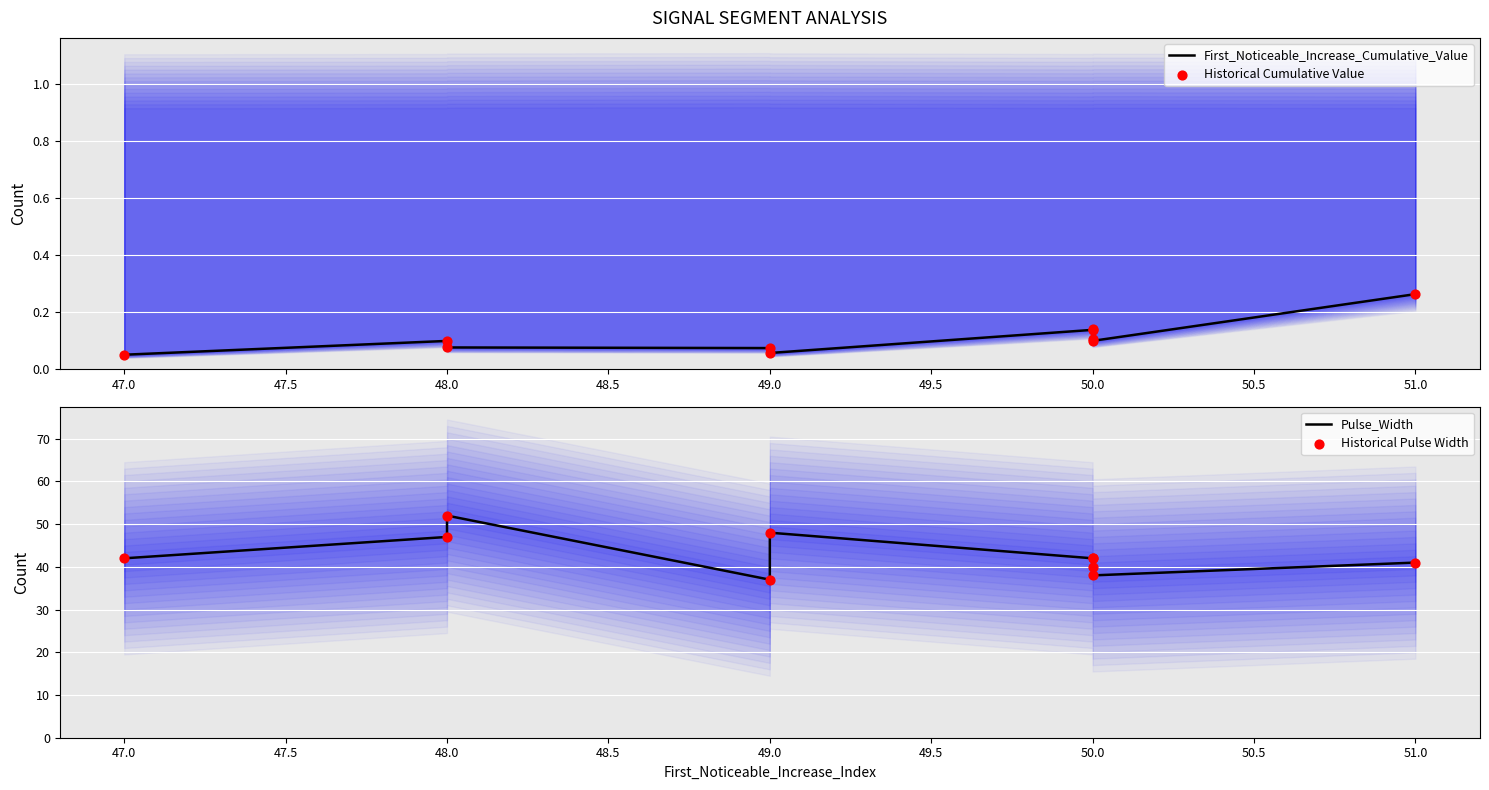

Is the value of Historical Cumulative Value at 51.0 greater than the value of Historical Pulse Width at 49.0?

No